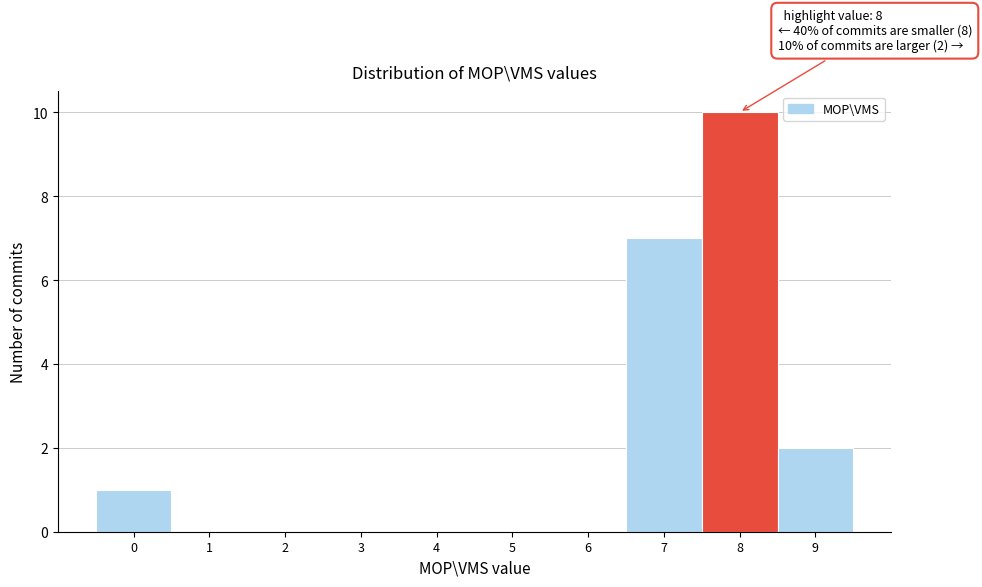

Which range on the x-axis has the tallest bar?

7.5 to 8.5